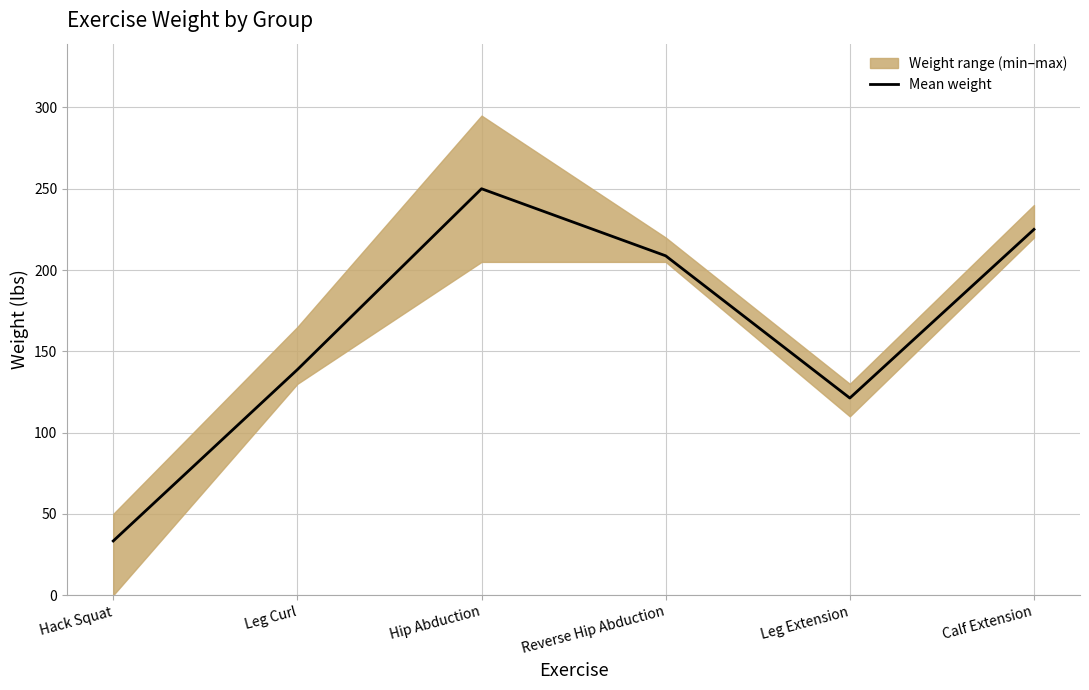

Where is the first local maximum?

Hip Abduction